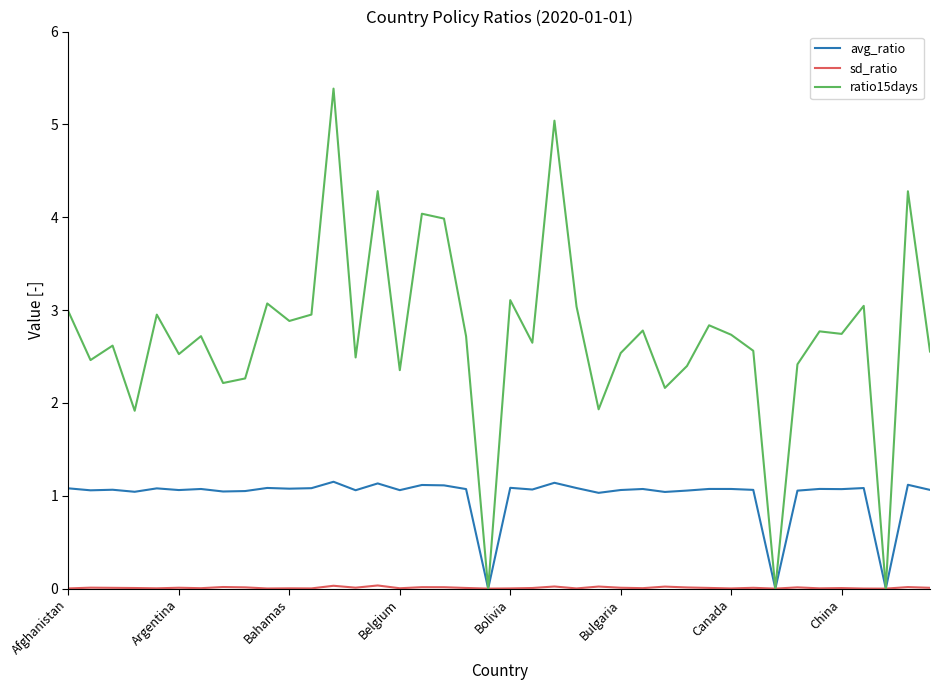

Is this an area chart (filled region under the line)?

No